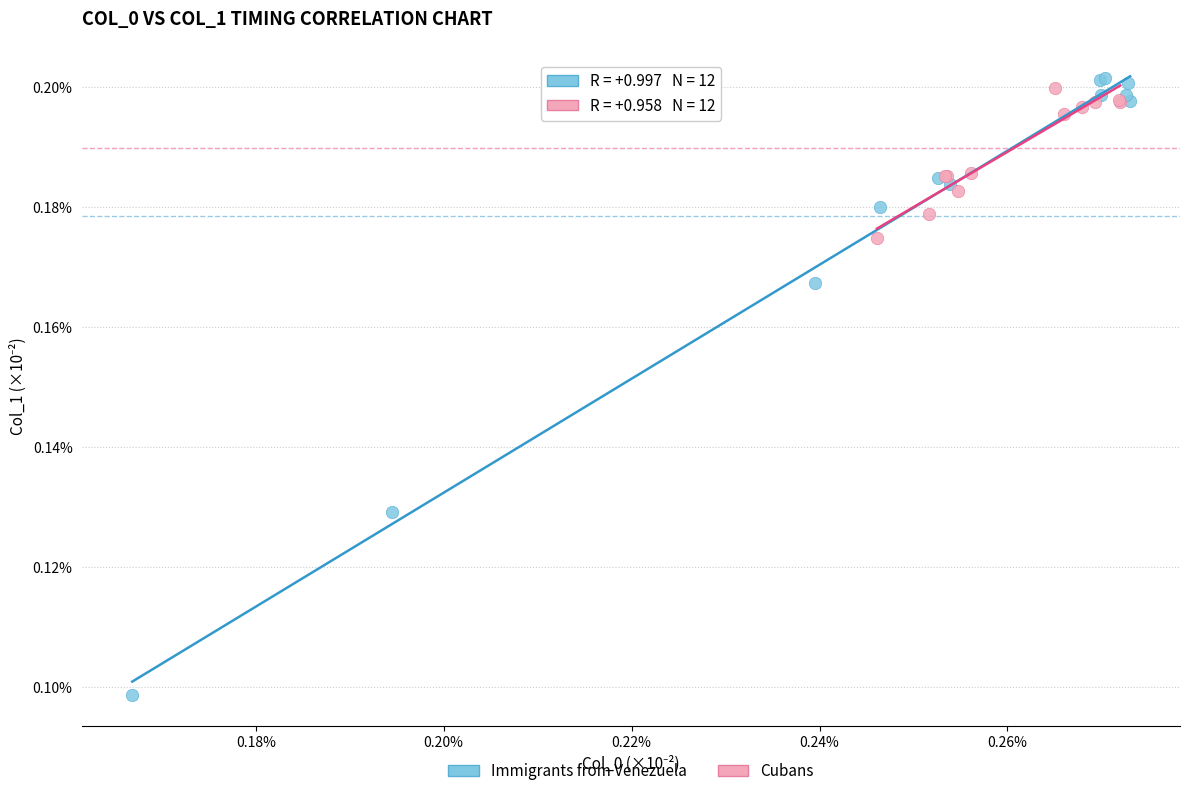

Which series contains the lowest Y value?

Immigrants from Venezuela